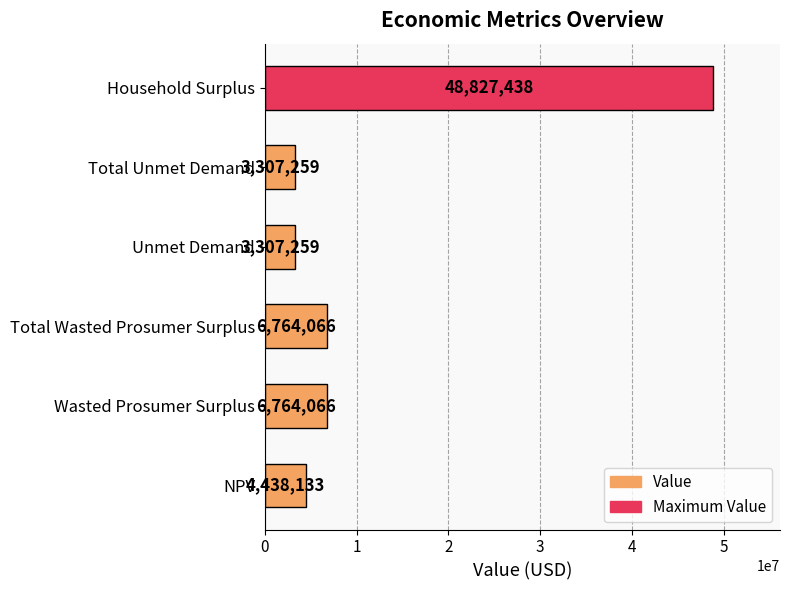

How many bars are there in total?

6